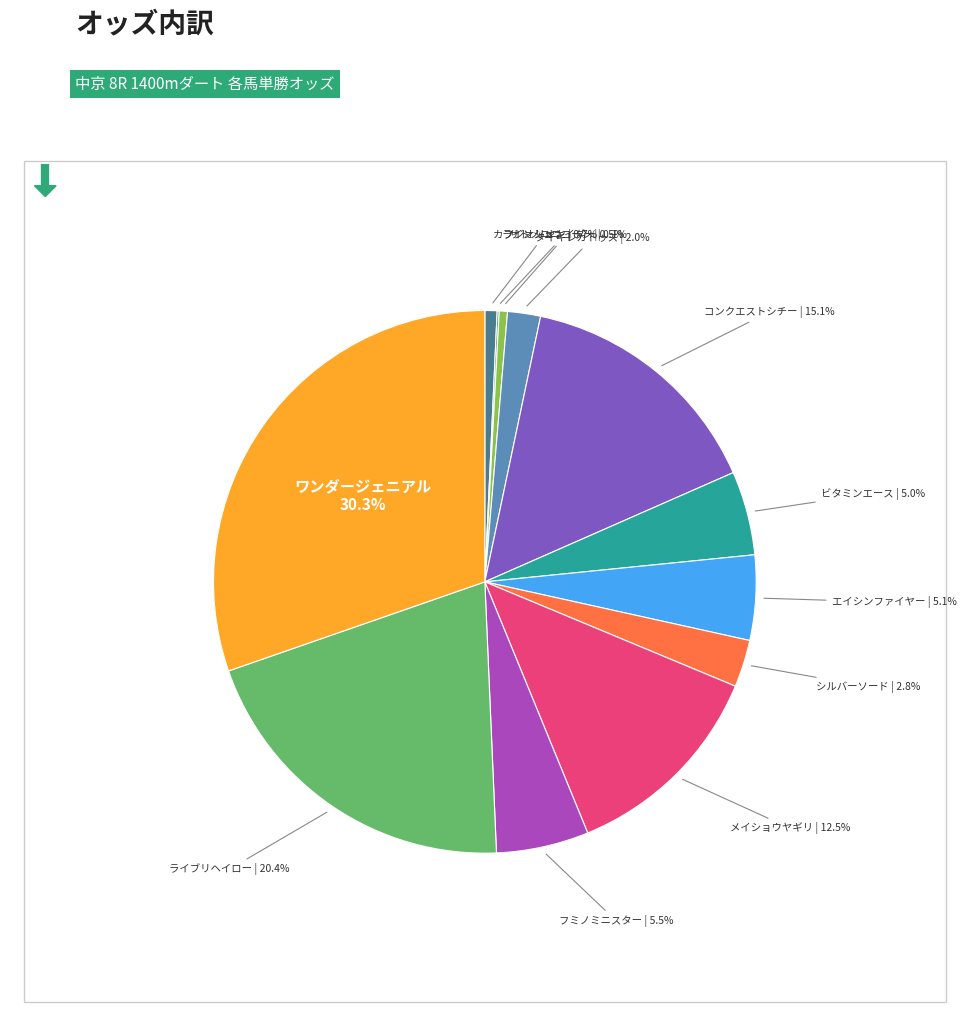

Is there a majority slice in this chart?

No